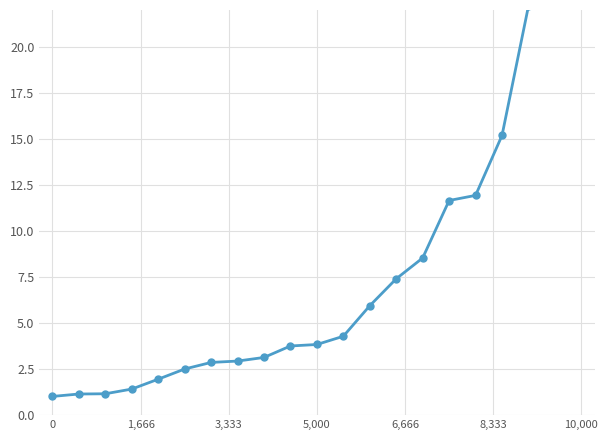

Reading right to left, transcribe all the data shown in this chart.

91.8	25.5	22.2	15.2	11.9	11.7	8.5	7.4	5.9	4.3	3.8	3.8	3.1	2.9	2.9	2.5	2.0	1.4	1.2	1.1	1.0